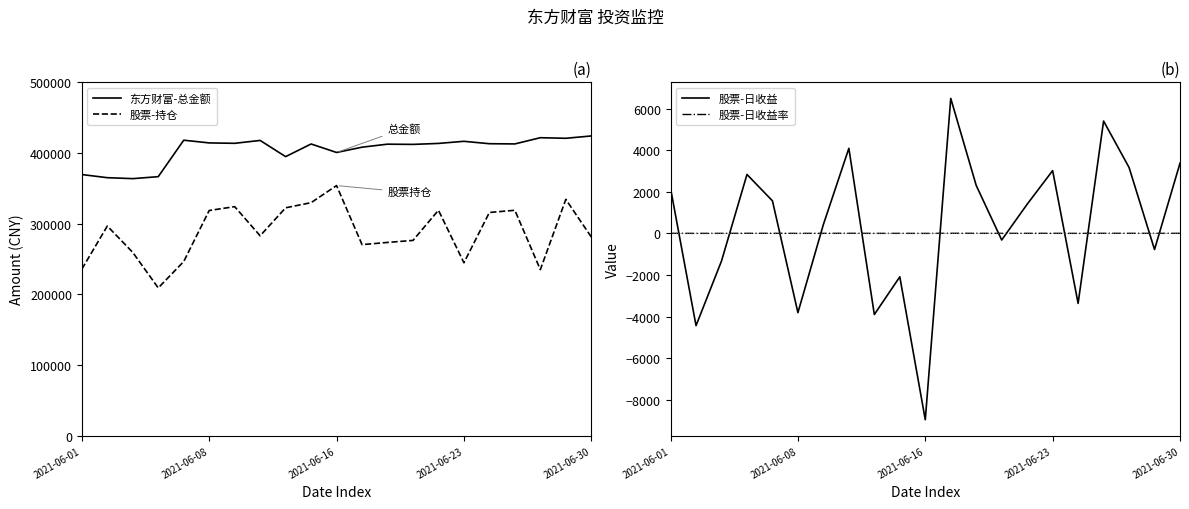

Where does the 股票-日收益 series first go above 1400?

2021-06-01